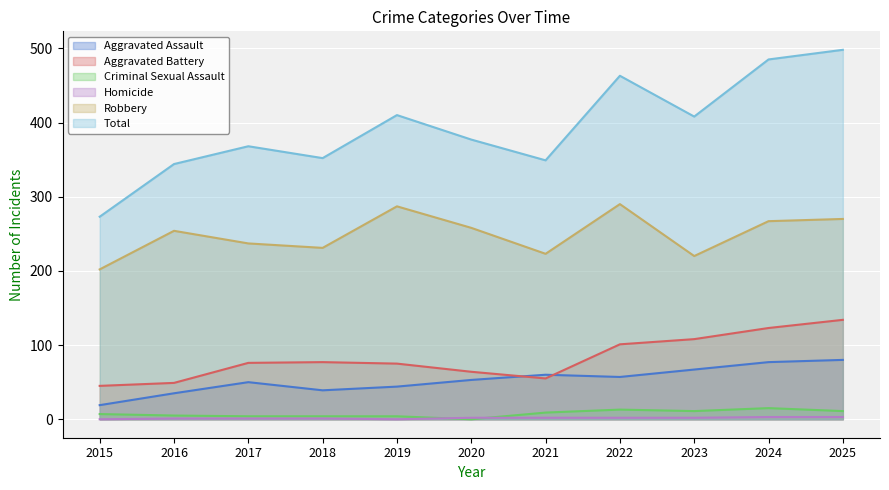

Does the chart display data point markers on the line(s)?

No